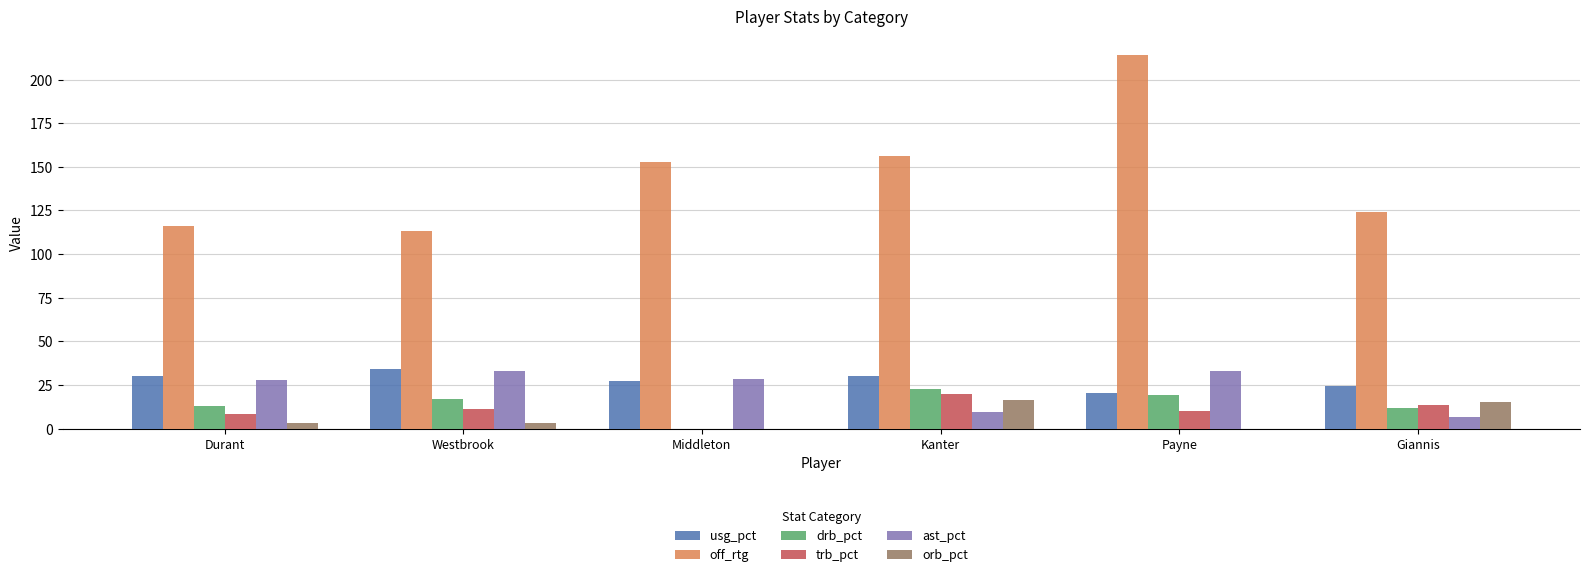

How many groups of bars are there?

6